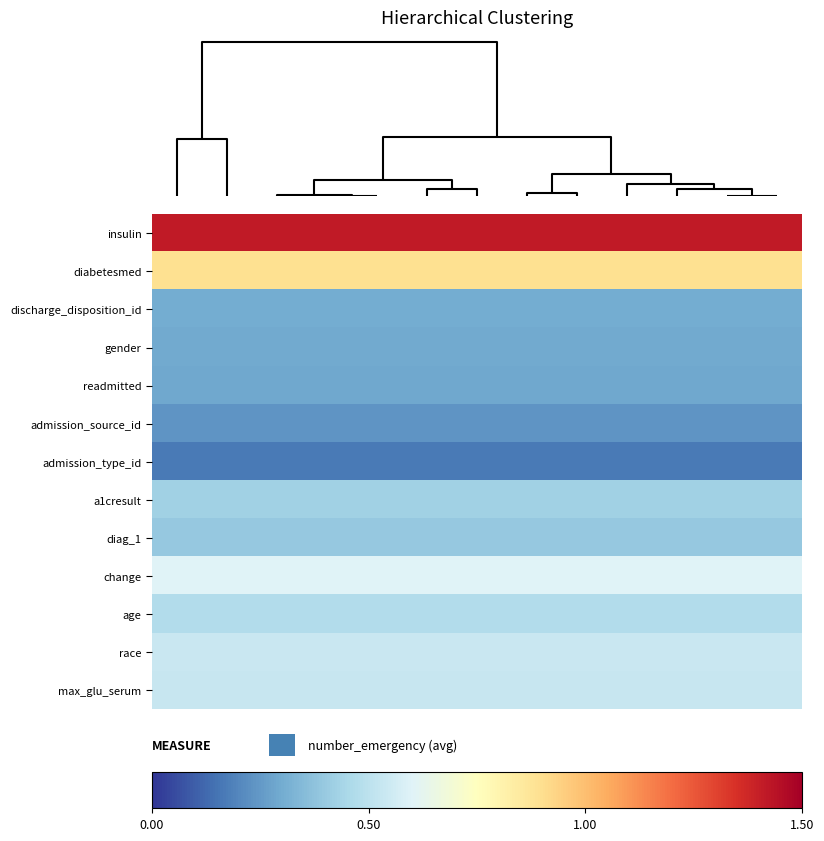

Reading right to left, list all the values displayed in this chart.

insulin: 1.4	1.4	1.4	1.4	1.4	1.4	1.4	1.4	1.4	1.4	1.4	1.4	1.4
diabetesmed: 0.9	0.9	0.9	0.9	0.9	0.9	0.9	0.9	0.9	0.9	0.9	0.9	0.9
discharge_disposition_id: 0.3	0.3	0.3	0.3	0.3	0.3	0.3	0.3	0.3	0.3	0.3	0.3	0.3
gender: 0.3	0.3	0.3	0.3	0.3	0.3	0.3	0.3	0.3	0.3	0.3	0.3	0.3
readmitted: 0.3	0.3	0.3	0.3	0.3	0.3	0.3	0.3	0.3	0.3	0.3	0.3	0.3
admission_source_id: 0.2	0.2	0.2	0.2	0.2	0.2	0.2	0.2	0.2	0.2	0.2	0.2	0.2
admission_type_id: 0.2	0.2	0.2	0.2	0.2	0.2	0.2	0.2	0.2	0.2	0.2	0.2	0.2
a1cresult: 0.4	0.4	0.4	0.4	0.4	0.4	0.4	0.4	0.4	0.4	0.4	0.4	0.4
diag_1: 0.4	0.4	0.4	0.4	0.4	0.4	0.4	0.4	0.4	0.4	0.4	0.4	0.4
change: 0.6	0.6	0.6	0.6	0.6	0.6	0.6	0.6	0.6	0.6	0.6	0.6	0.6
age: 0.5	0.5	0.5	0.5	0.5	0.5	0.5	0.5	0.5	0.5	0.5	0.5	0.5
race: 0.5	0.5	0.5	0.5	0.5	0.5	0.5	0.5	0.5	0.5	0.5	0.5	0.5
max_glu_serum: 0.5	0.5	0.5	0.5	0.5	0.5	0.5	0.5	0.5	0.5	0.5	0.5	0.5